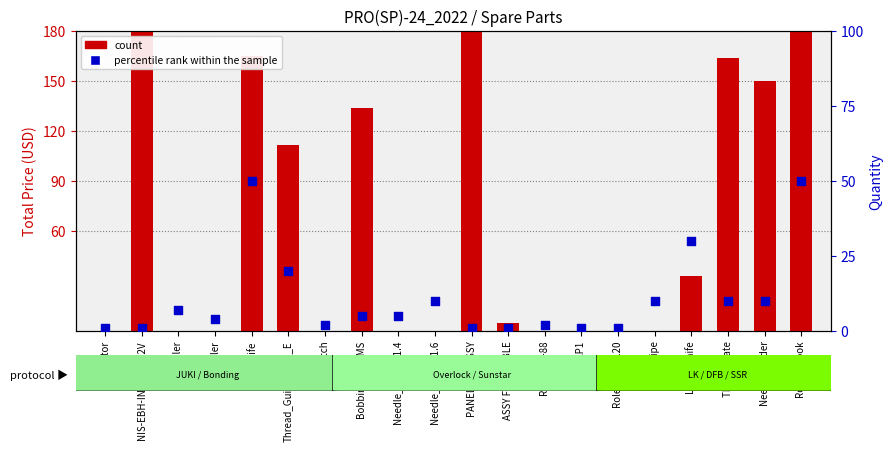

Which series has the largest total across all categories?

count